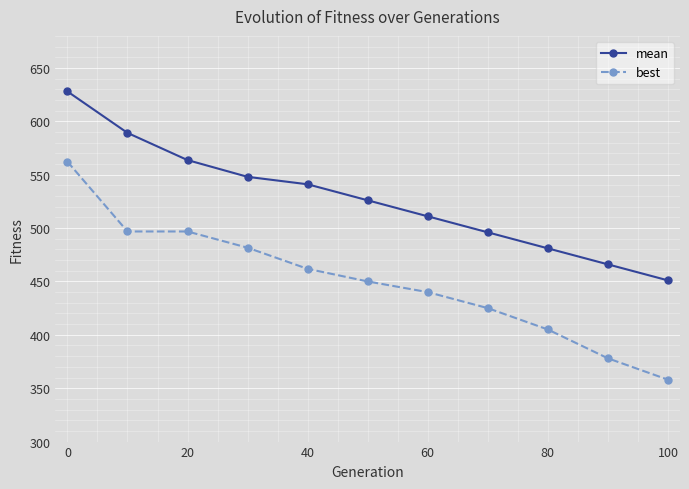

What is the value of the mean point at the 8th from the left?

496.0